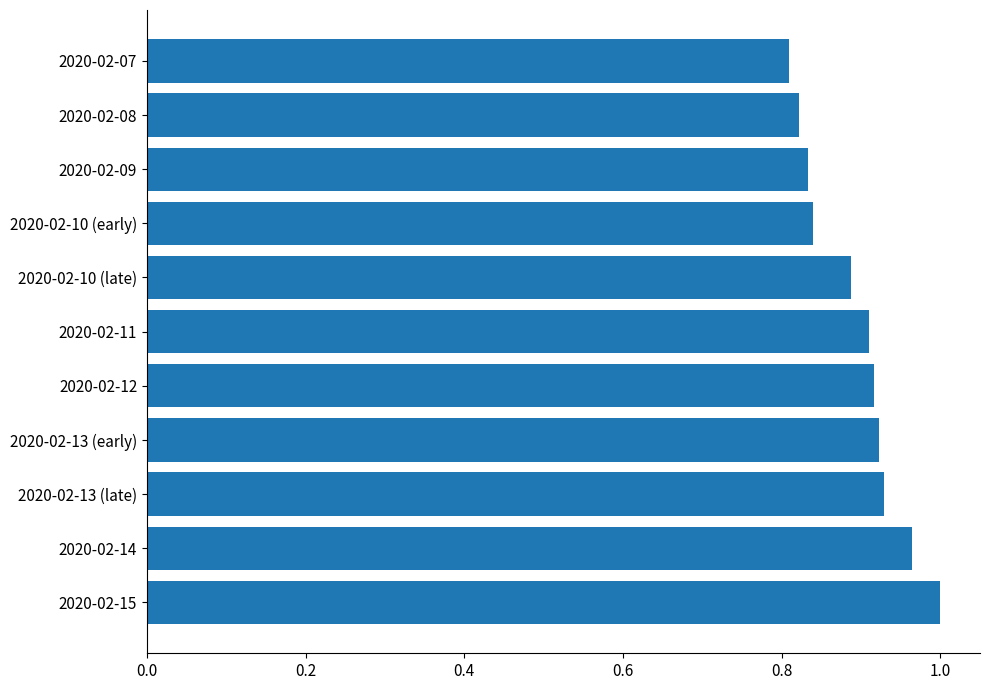

The chart shows a value of 0.4 at 2020-02-08. True or false?

False